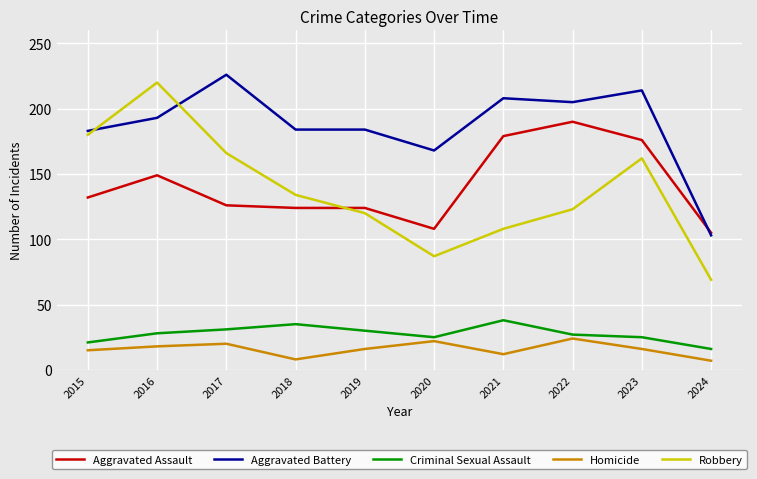

Which label corresponds to the largest value in the chart?

2017